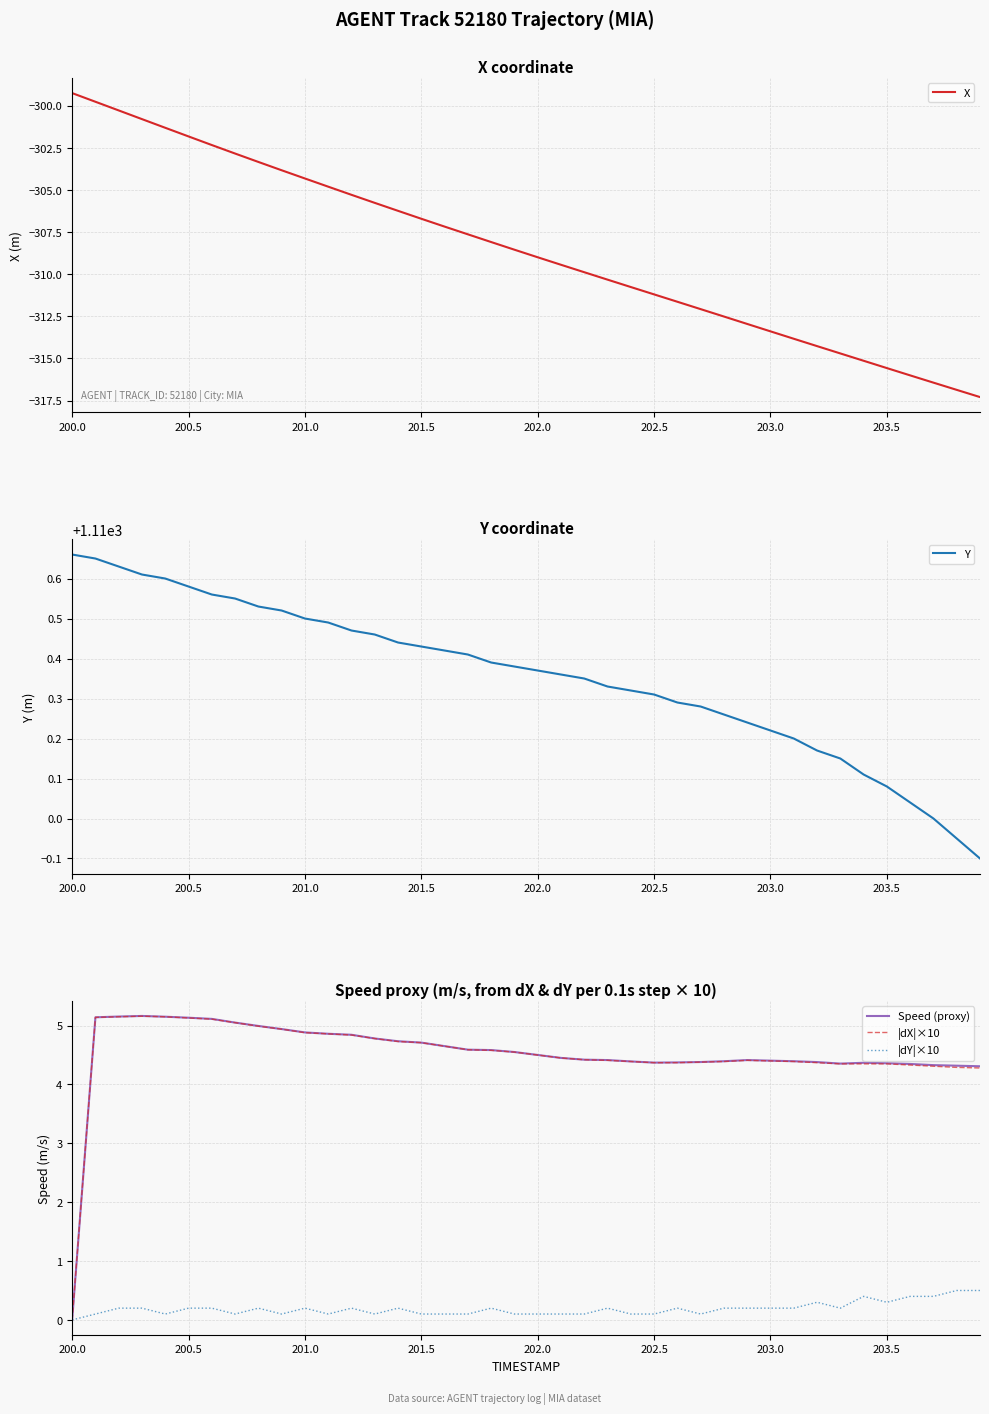

True or false: |dY|×10 and |dX|×10 cross at least once.

False